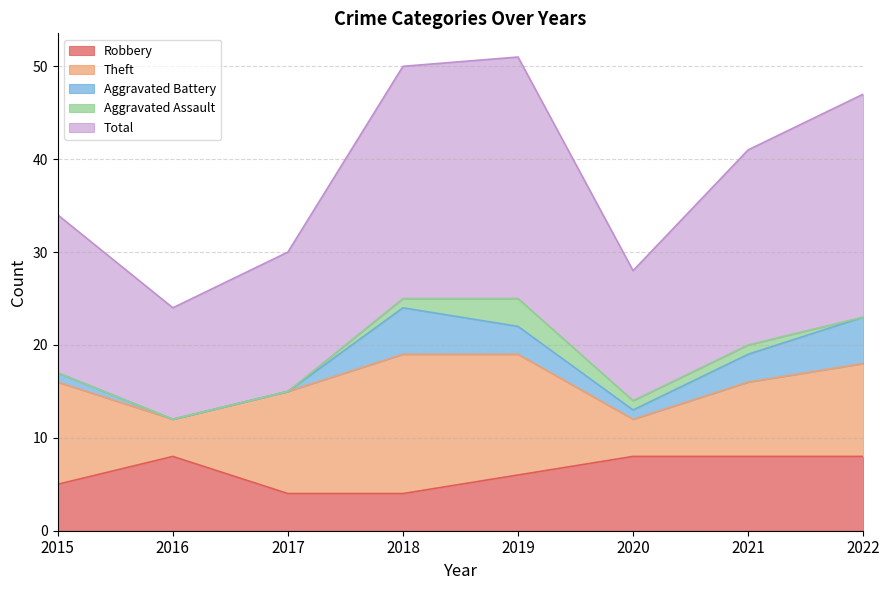

The value of Theft at 2019 is 13. True or false?

True